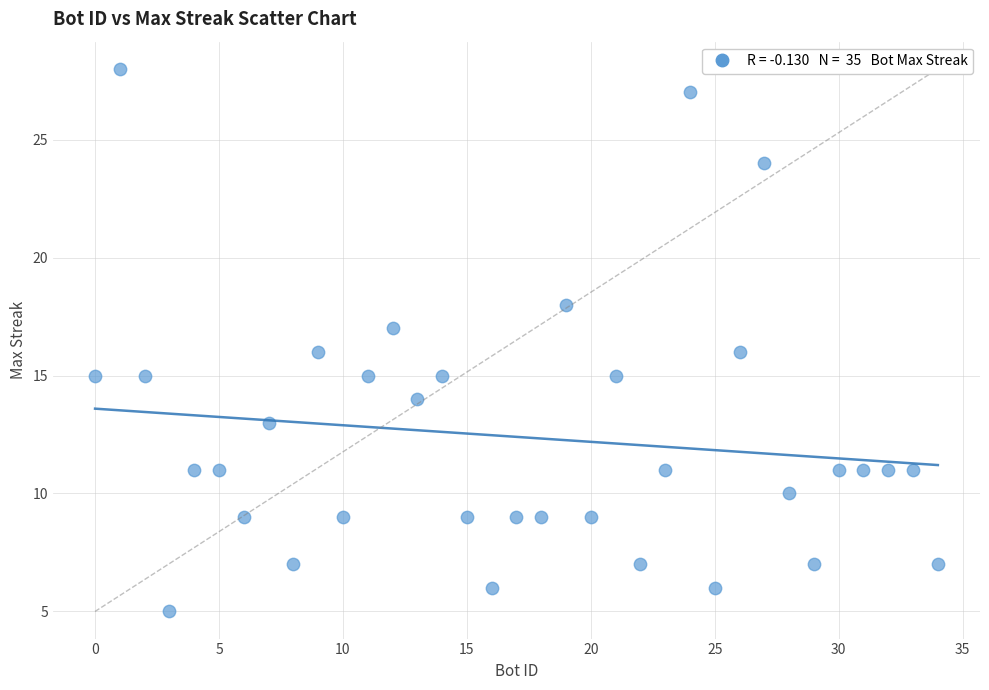

What is the range of X values (max minus min)?

34